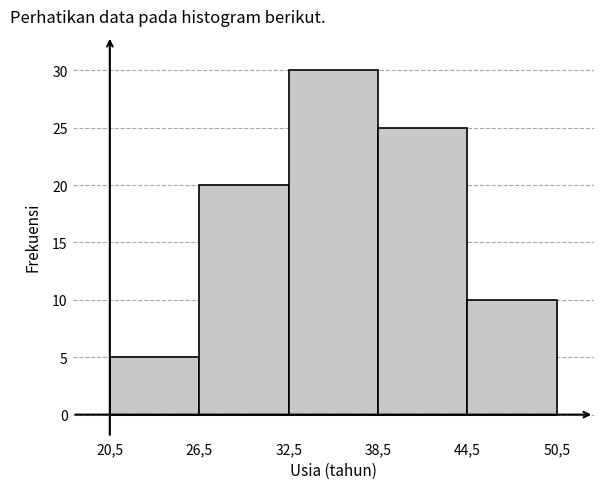

Reading left to right, transcribe all the data shown in this chart.

5	20	30	25	10